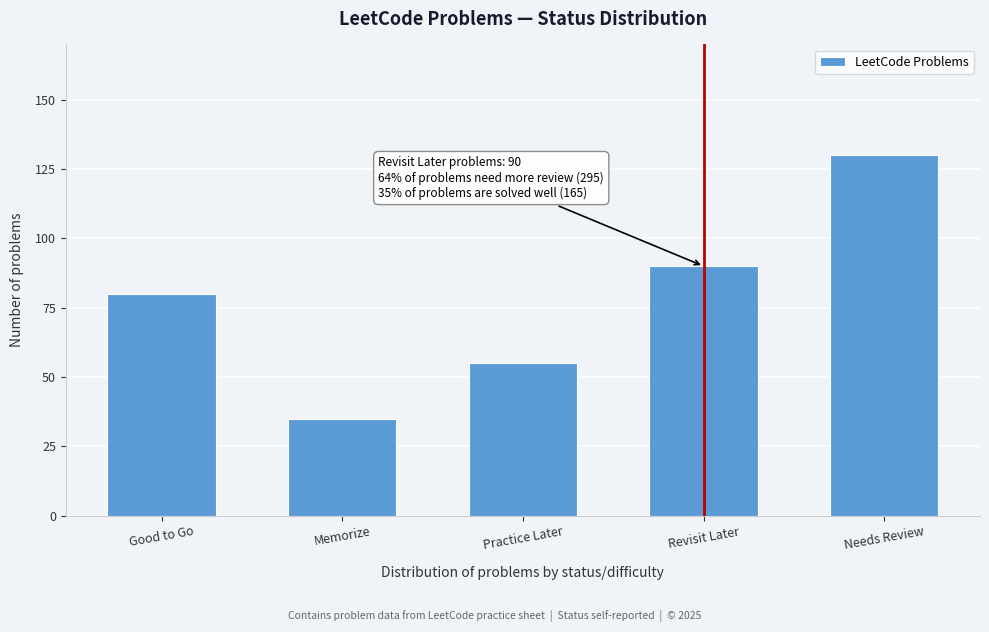

Reading right to left, what are all the values shown in this chart?

Needs Review=130	Revisit Later=90	Practice Later=55	Memorize=35	Good to Go=80